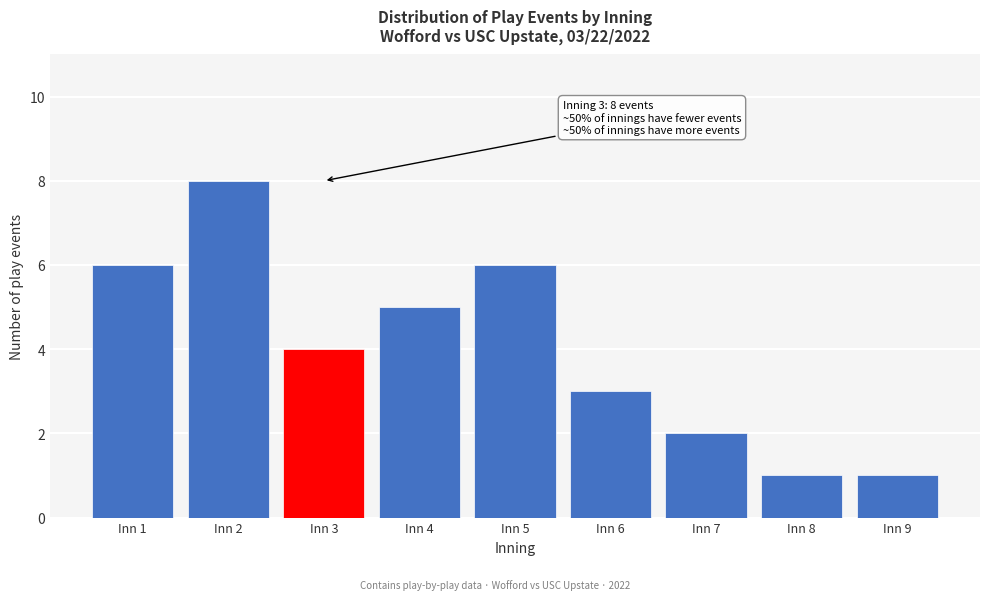

Reading right to left, list all the values displayed in this chart.

1	1	2	3	6	5	4	8	6